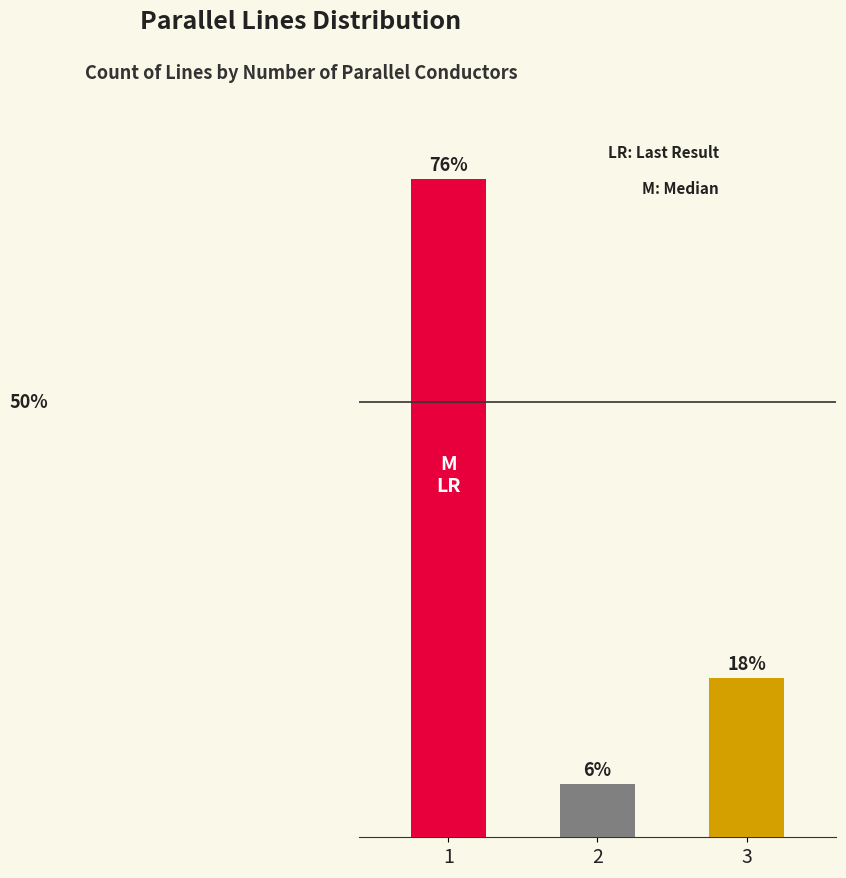

List the labels in order of value, smallest first.

2, 3, 1